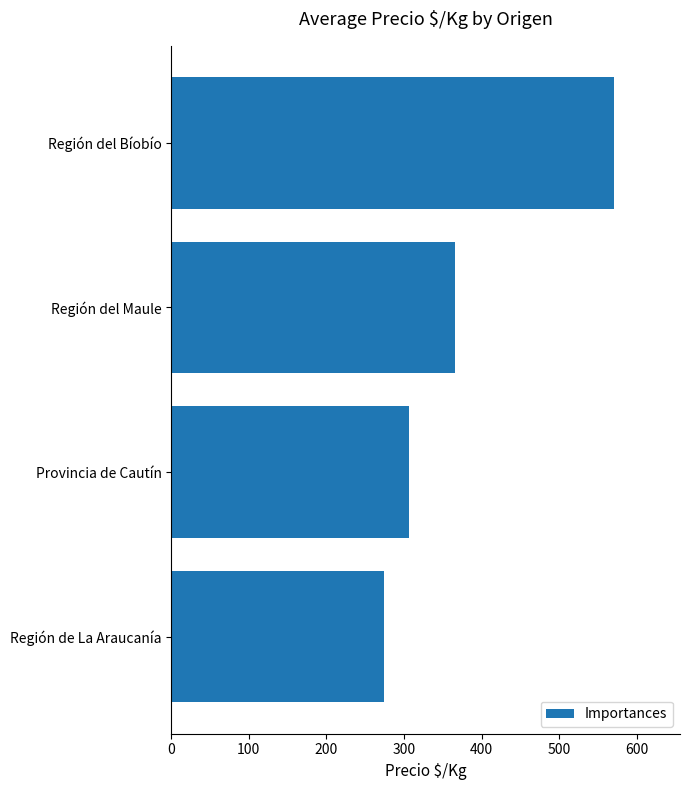

Where is the data nearest to the value 422?

Región del Maule